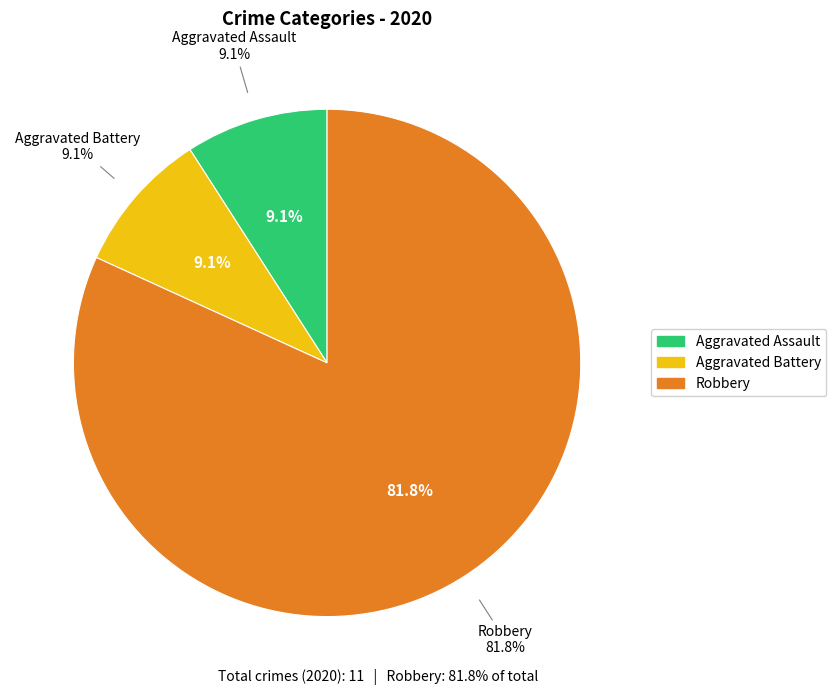

Which slice is the smallest?

Aggravated Assault